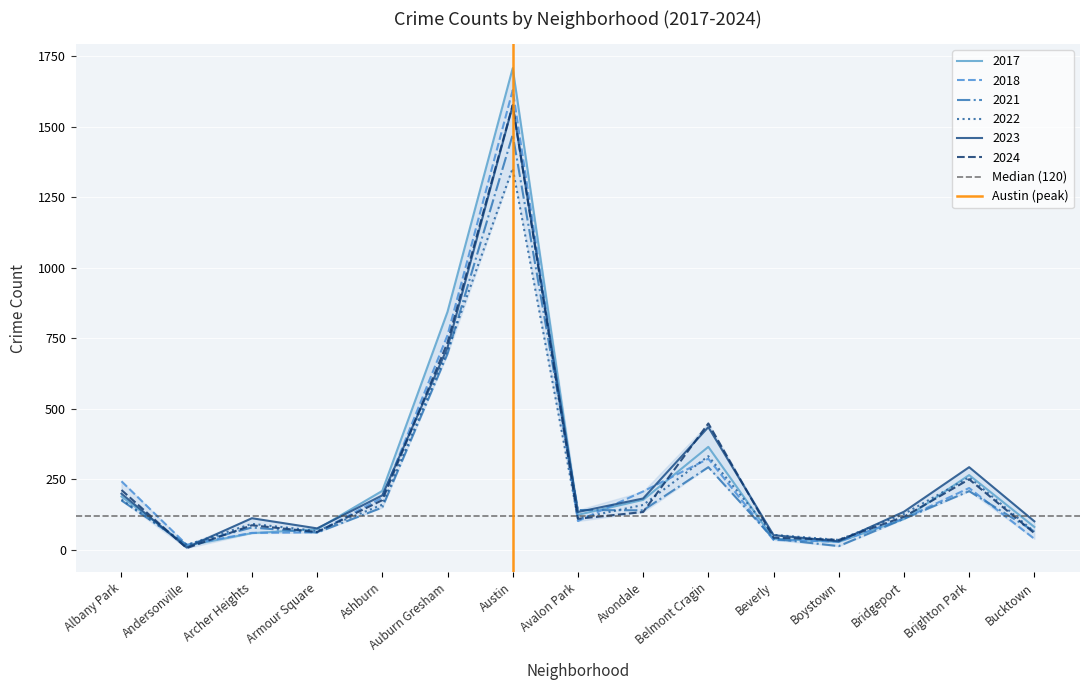

Is it true that 2023 equals 204 at Belmont Cragin?

False